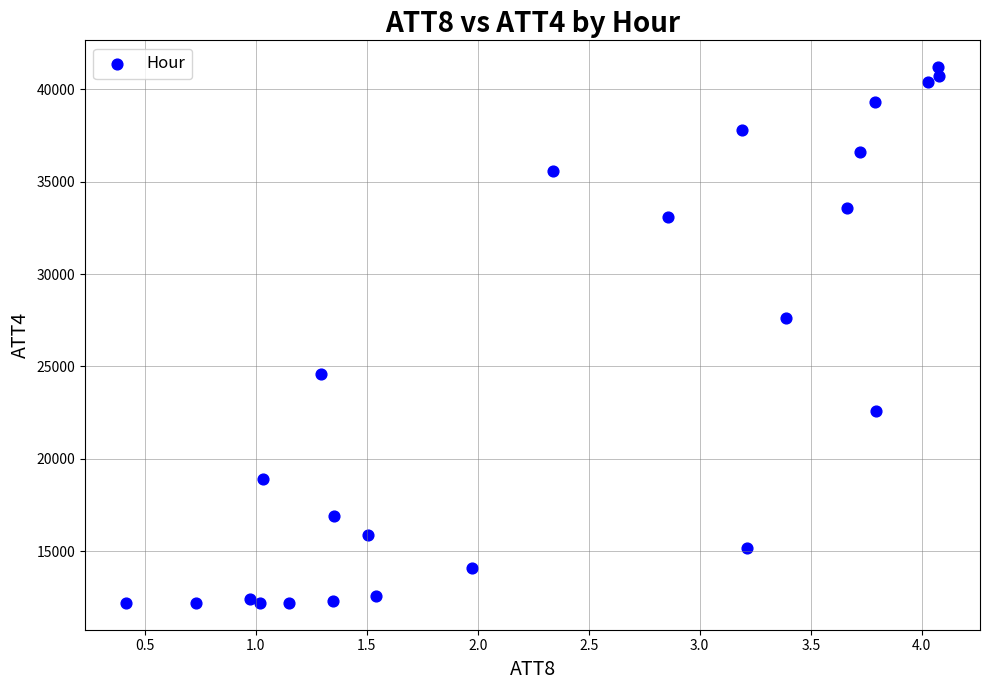

What Y value in the scatter plot is closest to 26700?

27600